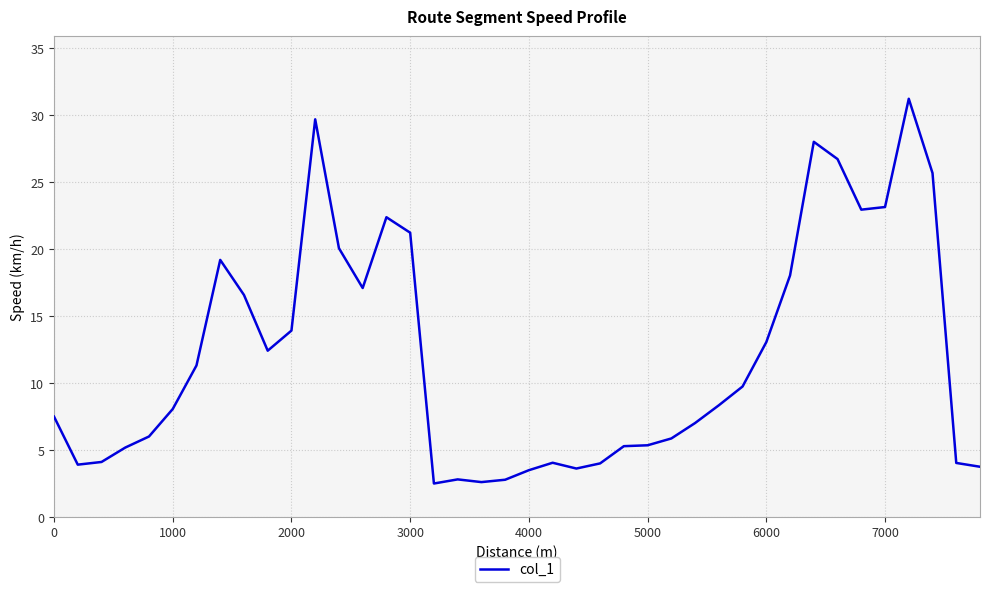

What is the difference between the maximum and minimum values?

28.8